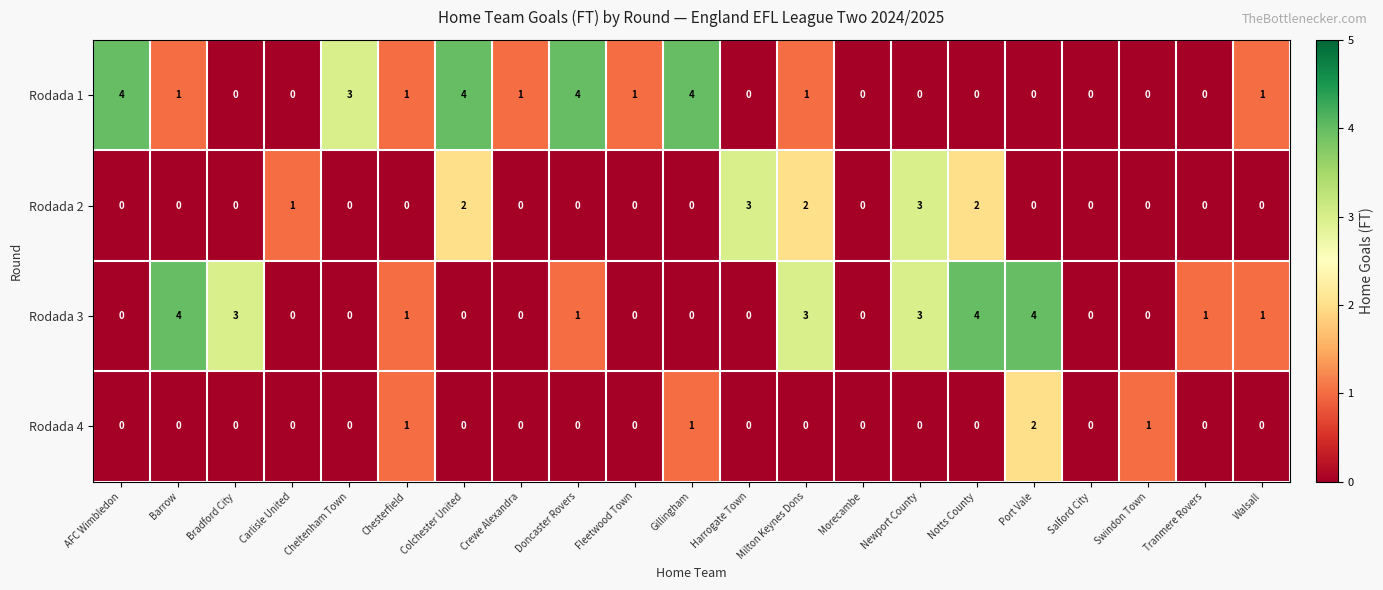

The value of Rodada 3 at Barrow is 2. True or false?

False